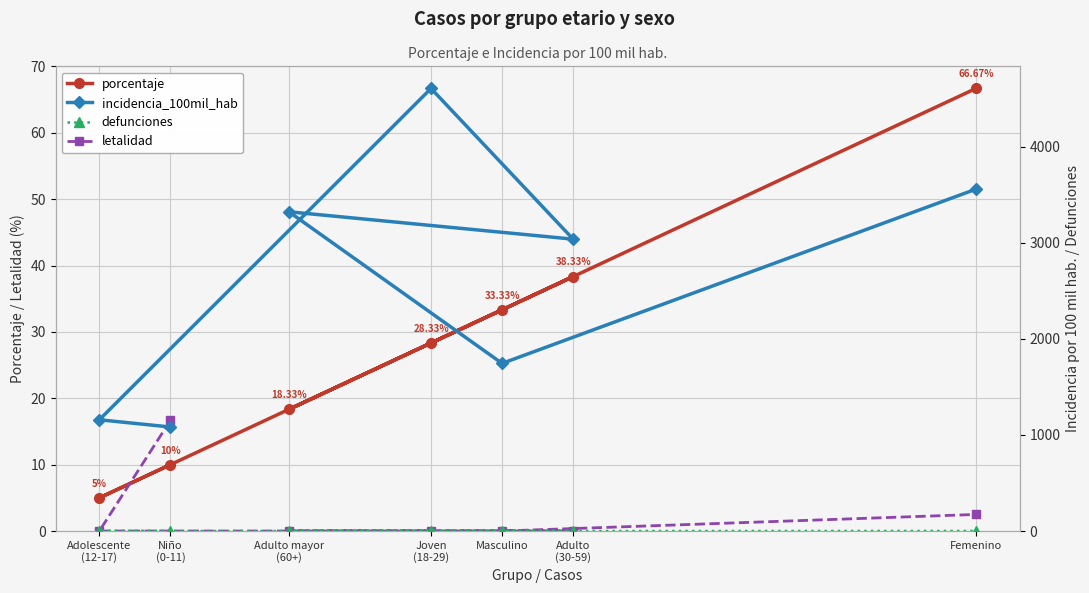

After their last crossing, which series has the higher values: letalidad or porcentaje?

porcentaje